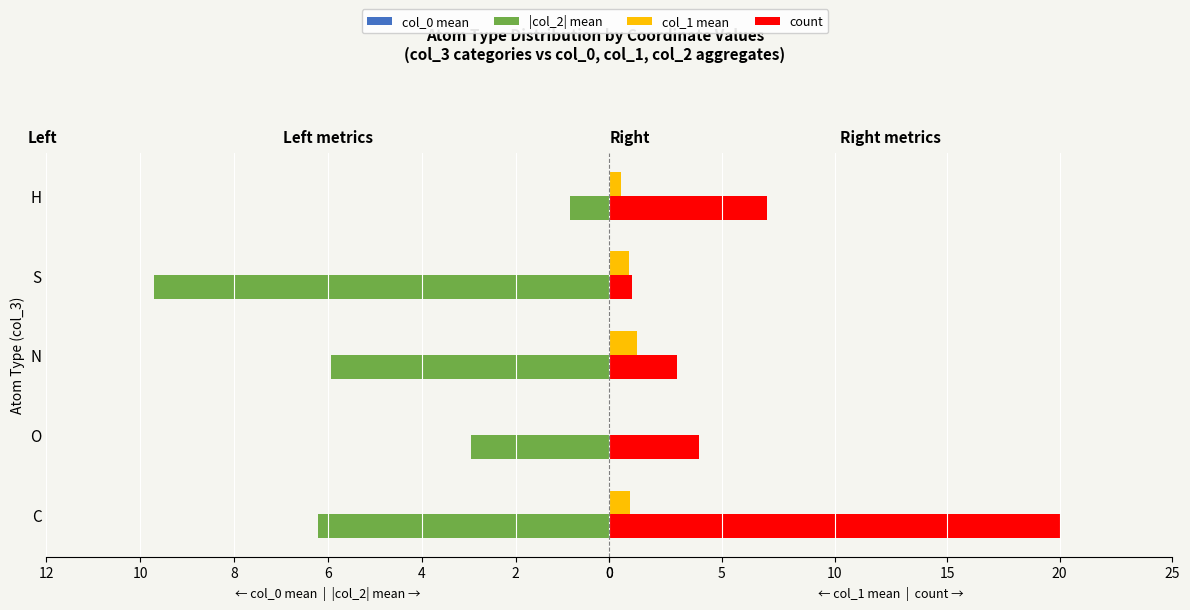

Reading left to right, transcribe all the data shown in this chart.

col_0 mean: -6.5	-7.1	-5.5	-6.5	-7.0
|col_2| mean: 6.2	2.9	5.9	9.7	0.8
col_1 mean: 0.9	-0.0	1.2	0.9	0.5
count: 20.0	4.0	3.0	1.0	7.0